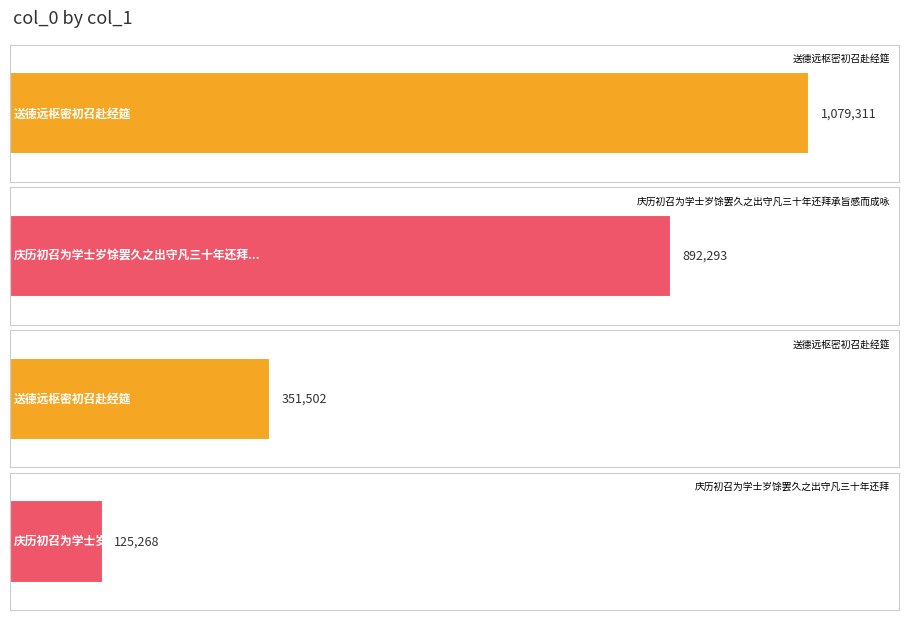

Rank the categories by value from highest to lowest.

送德远枢密初召赴经筵, 庆历初召为学士岁馀罢久之出守凡三十年还拜承旨感而成咏, 送德远枢密初召赴经筵, 庆历初召为学士岁馀罢久之出守凡三十年还拜